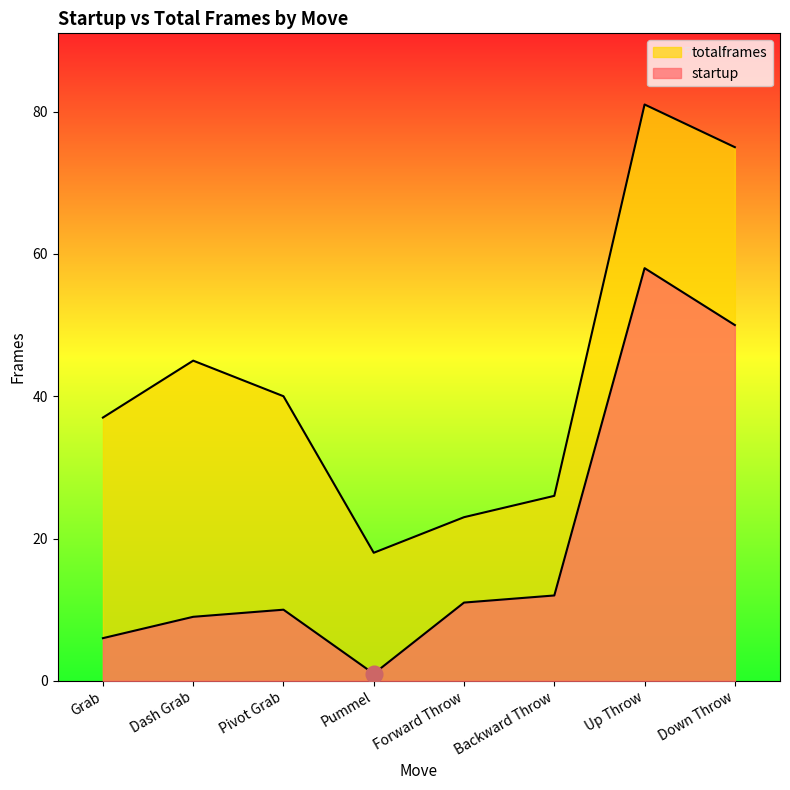

The value of startup at Dash Grab is 9. True or false?

True